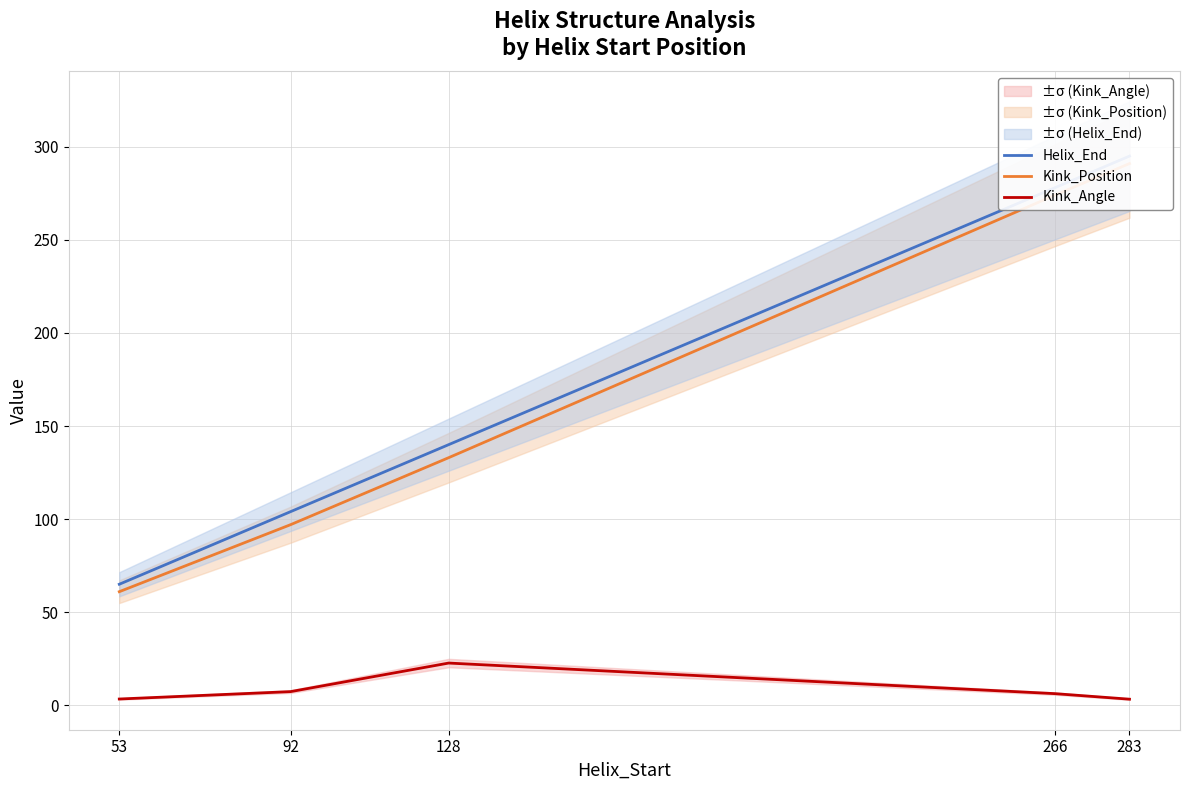

At how many categories does at least one series exceed 64?

5